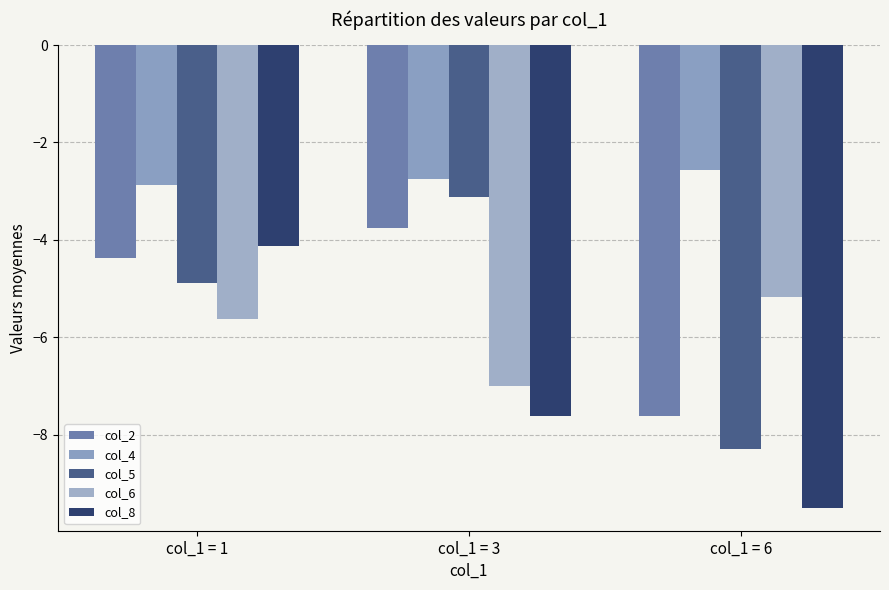

Are the bars grouped side by side (vs. stacked)?

Yes